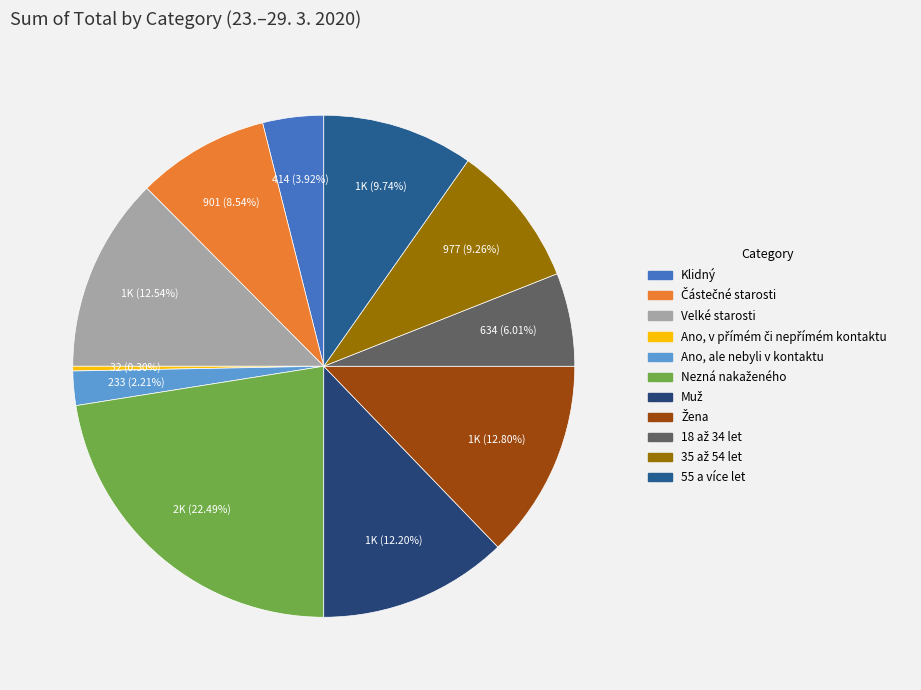

To the nearest percent, what is the difference between the largest and smallest slice percentages?

22%